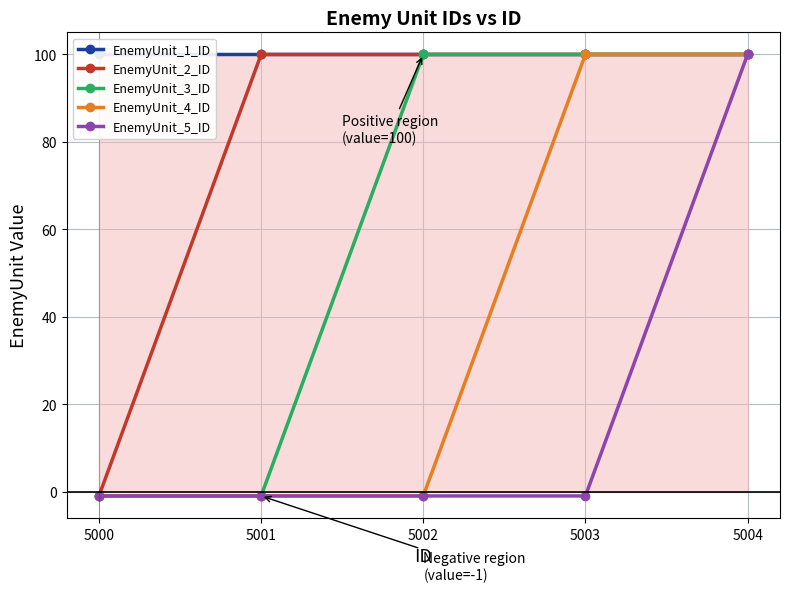

Count the number of data series in this chart.

5